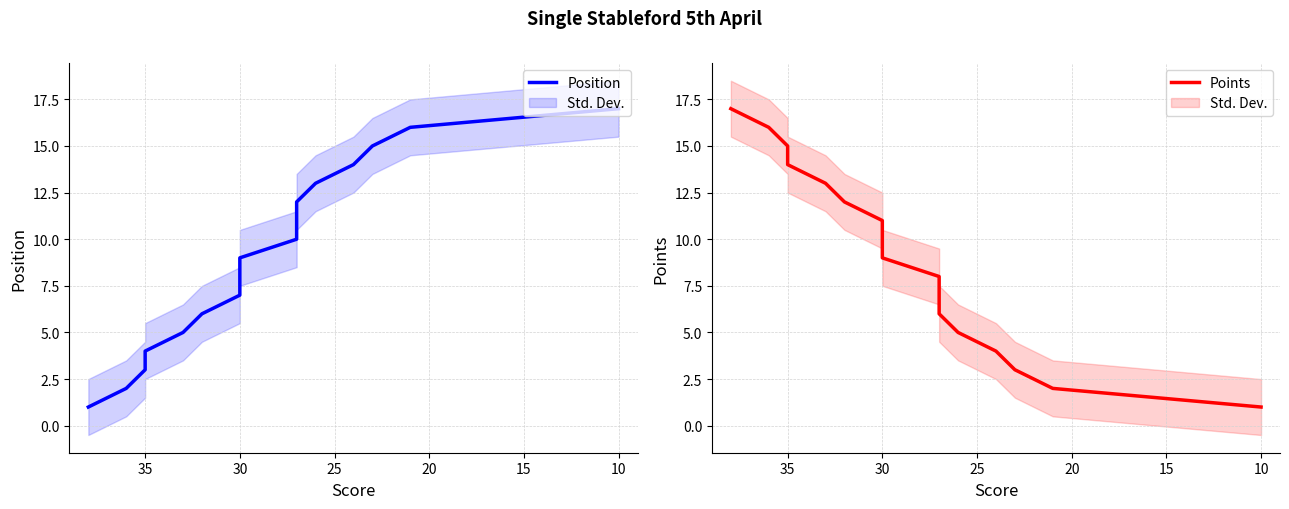

At how many categories does at least one series exceed 3?

17